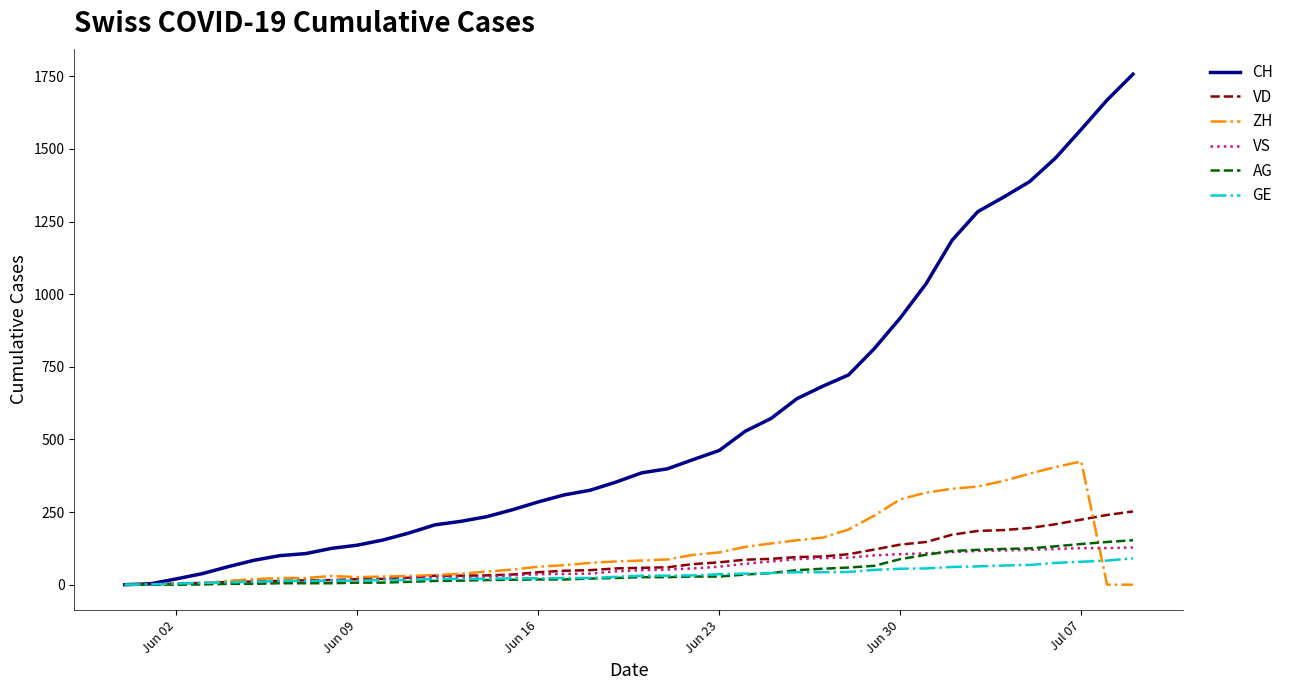

What is the maximum value for ZH?

424